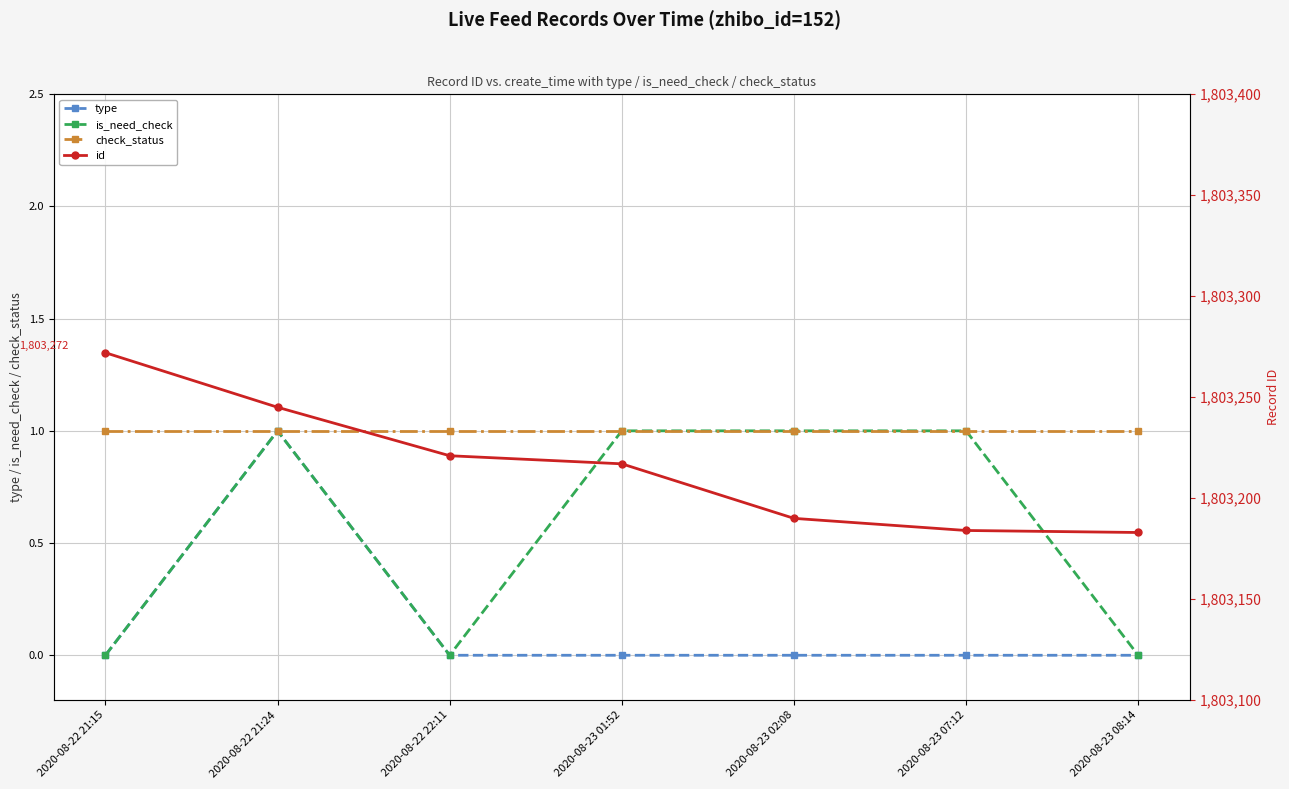

True or false: id and type cross at least once.

False